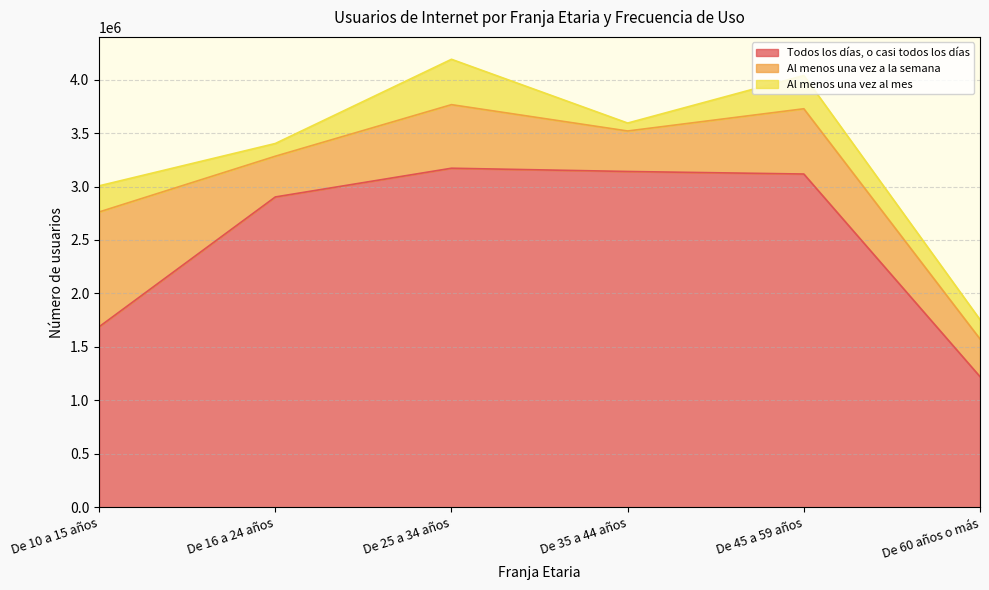

Which category has the highest value in the Al menos una vez a la semana series?

De 10 a 15 años